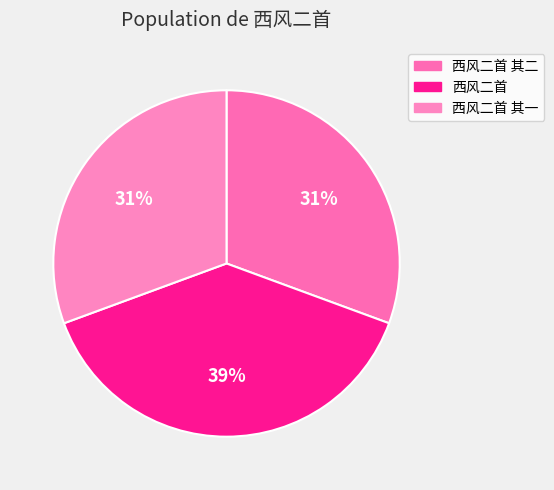

How many segments does this pie chart have?

3